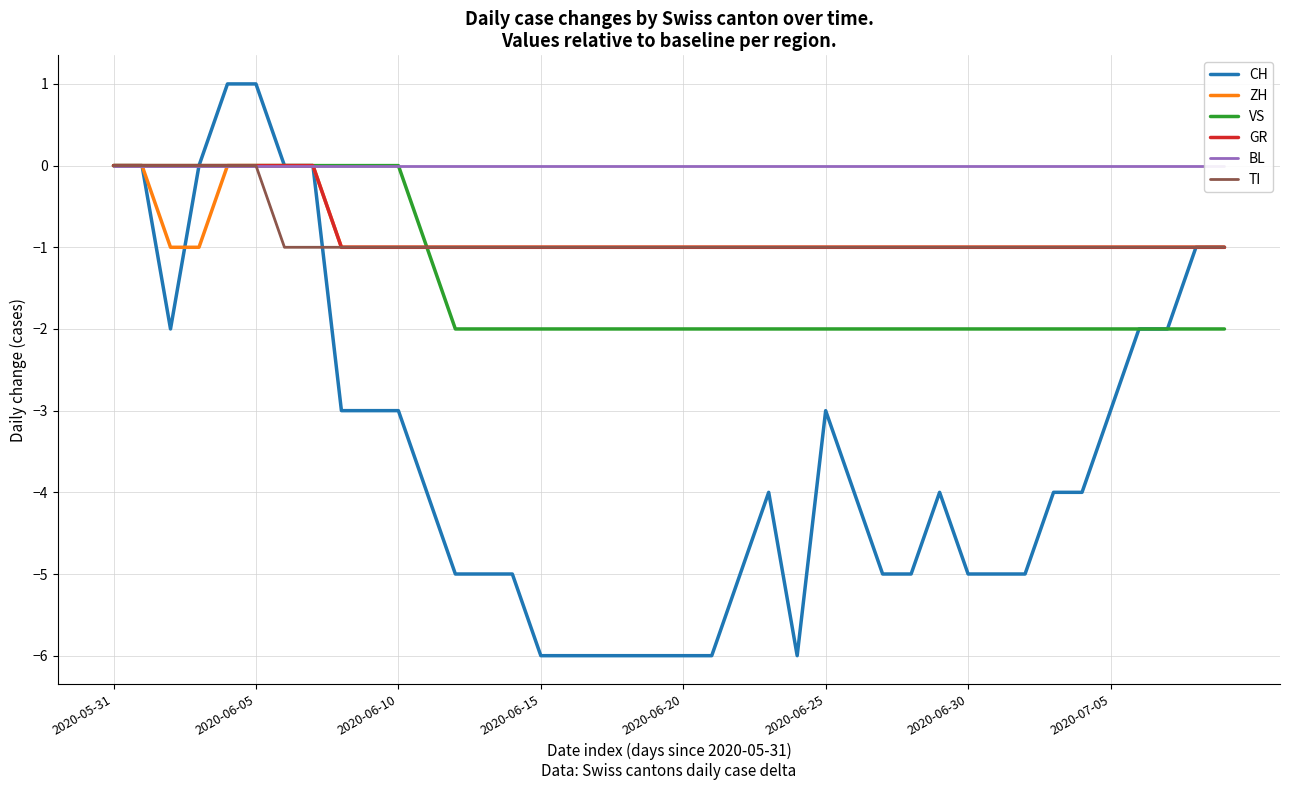

The VS series shows -2 at 27. True or false?

True